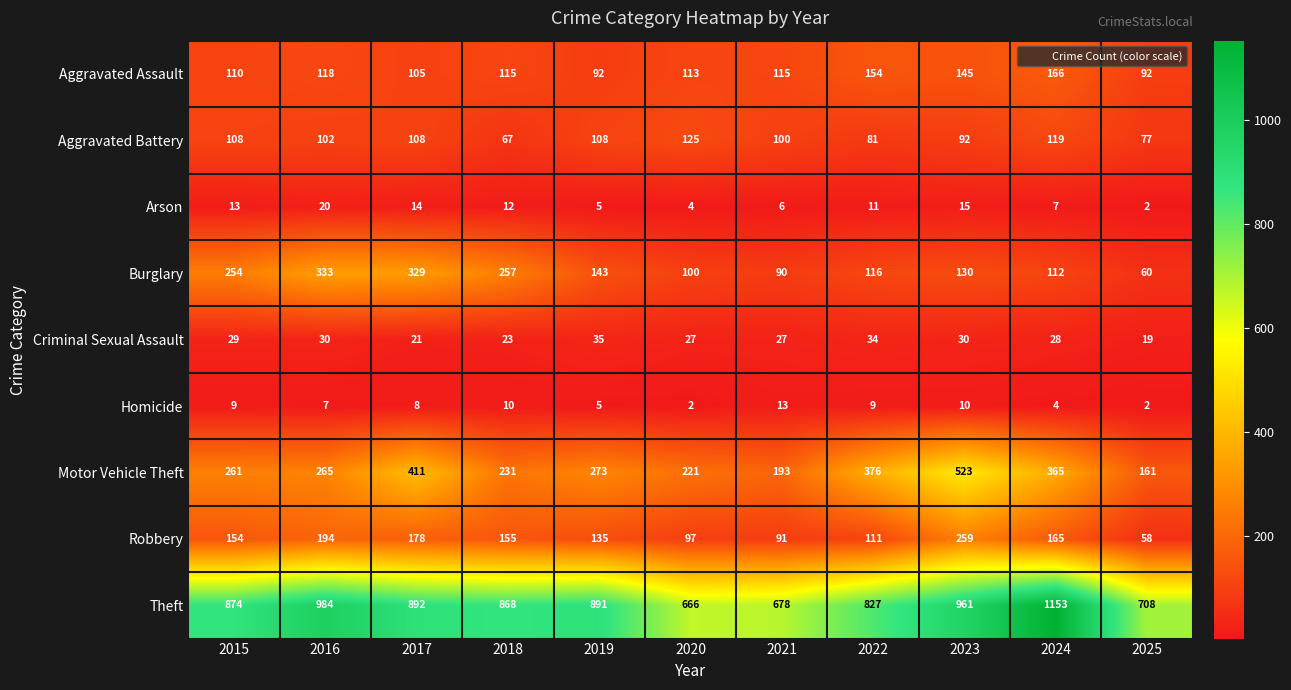

How many distinct data groups are displayed?

9